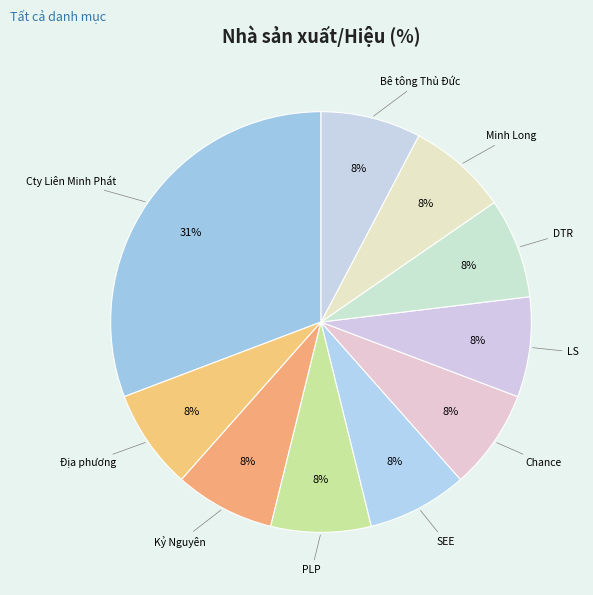

How many segments does this pie chart have?

10